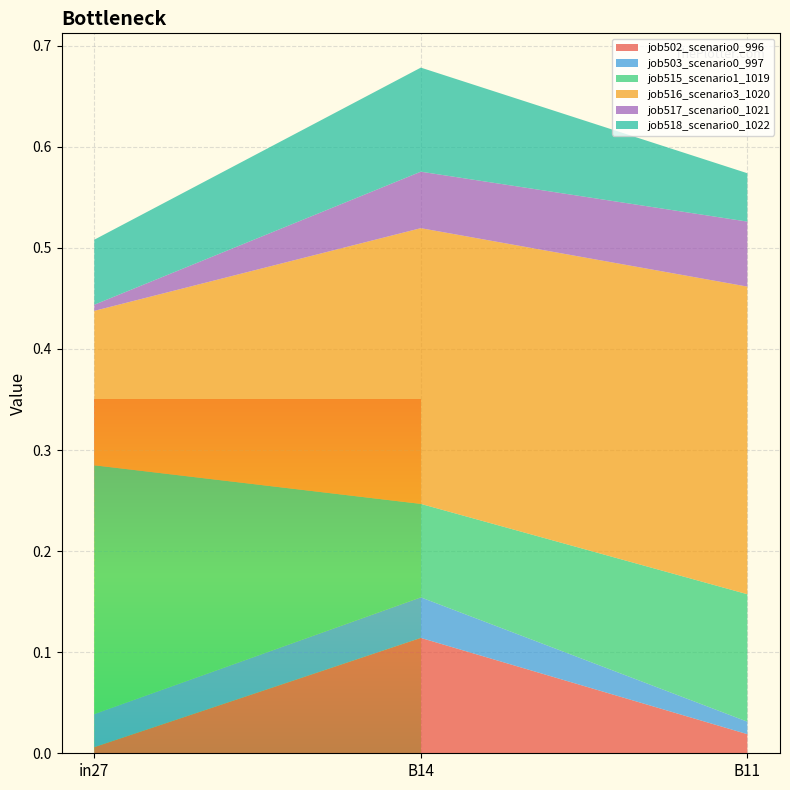

Reading left to right, extract all data points from this chart.

job502_scenario0_996: 0.0	0.1	0.0
job503_scenario0_997: 0.0	0.0	0.0
job515_scenario1_1019: 0.2	0.1	0.1
job516_scenario3_1020: 0.2	0.3	0.3
job517_scenario0_1021: 0.0	0.1	0.1
job518_scenario0_1022: 0.1	0.1	0.0